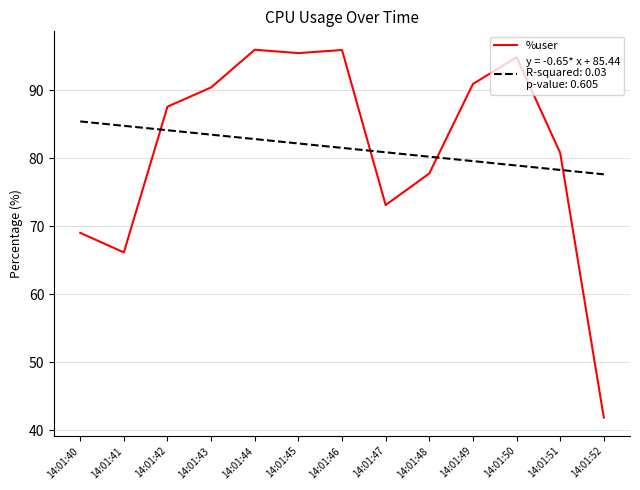

What is the total value across all series at 14:01:45?

177.7